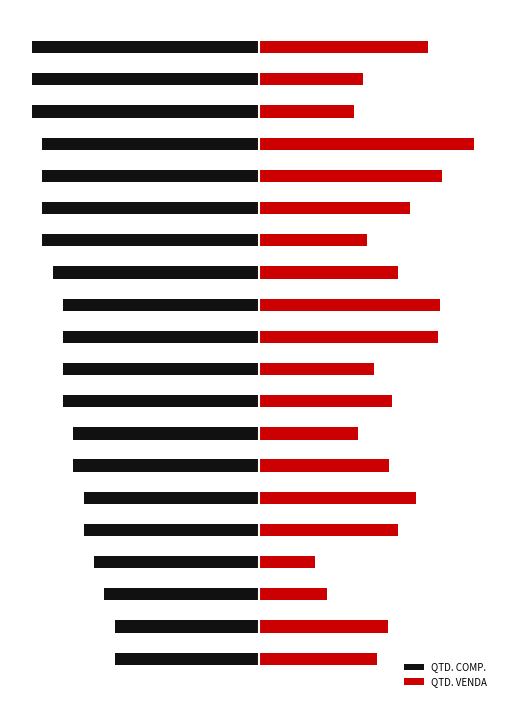

Which series changed the most between 3 and 6?

QTD. VENDA